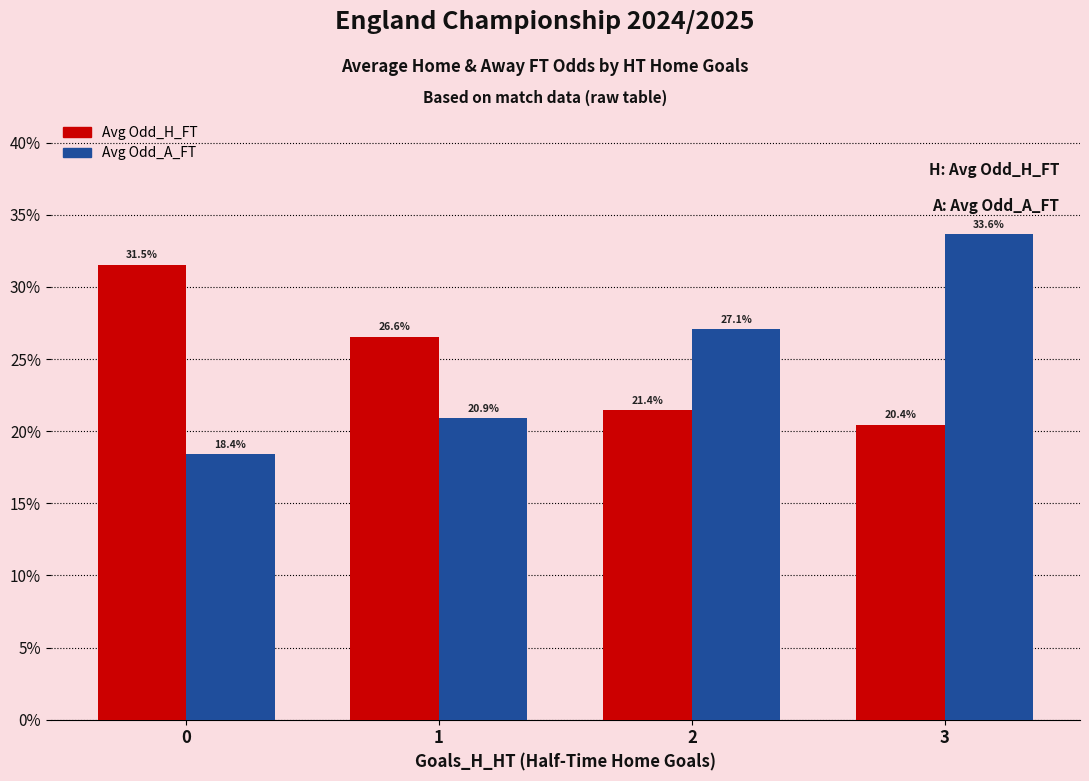

Rank the series at 0 from lowest to highest value.

Avg Odd_A_FT, Avg Odd_H_FT